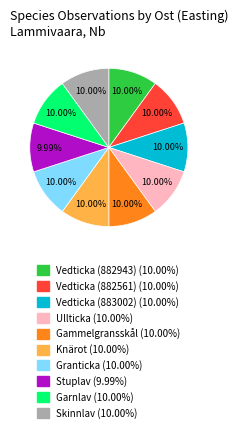

To the nearest percent, what is the average slice percentage?

10%